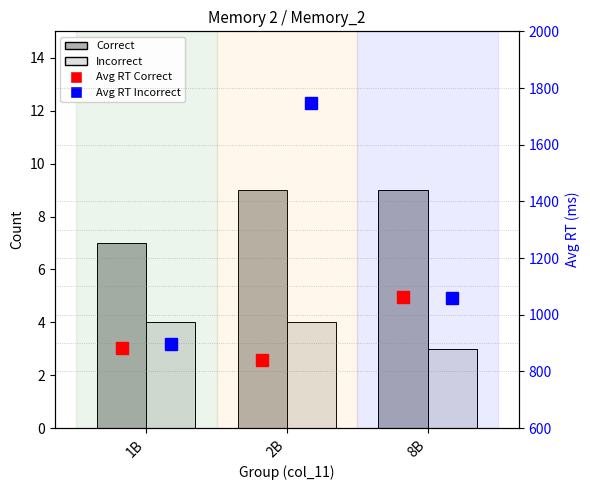

Does the chart contain any negative values?

No